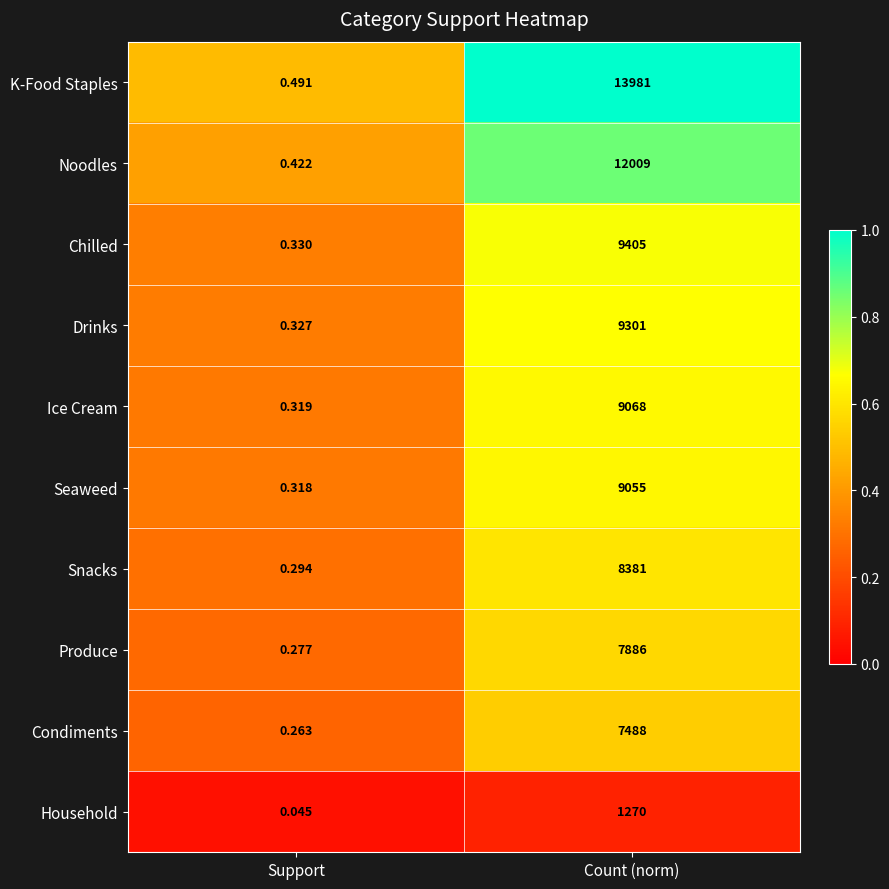

Between Support and Count (norm), which series saw the biggest shift?

K-Food Staples